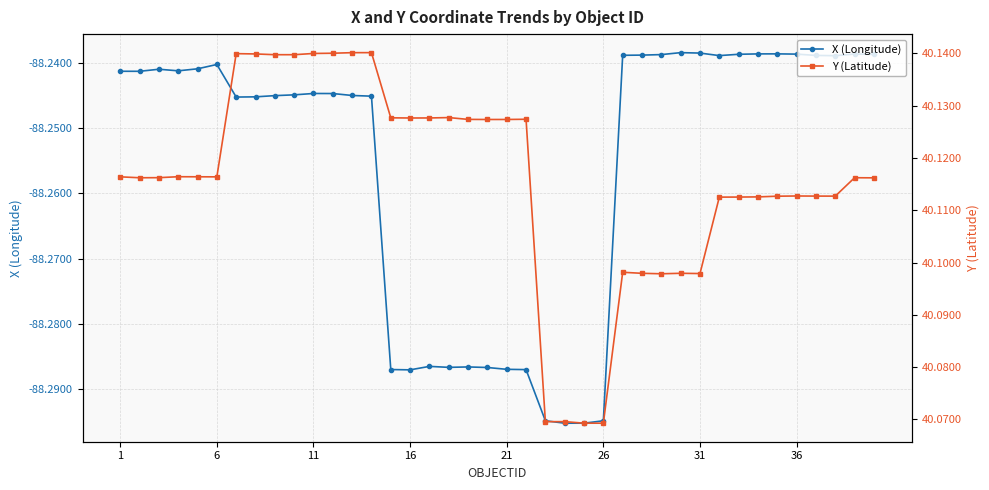

True or false: X (Longitude) has more than 1 interior local peaks.

True